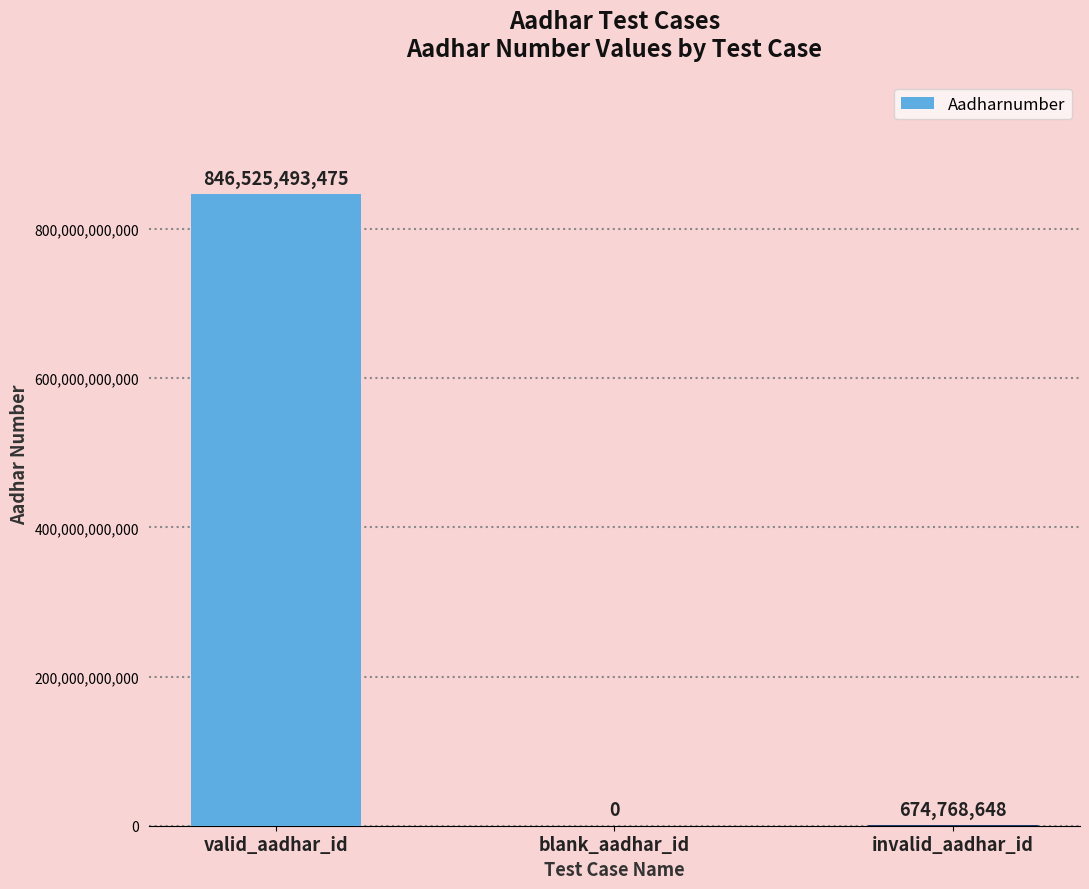

What is the approximate value at valid_aadhar_id, to the nearest 50?

846525493500